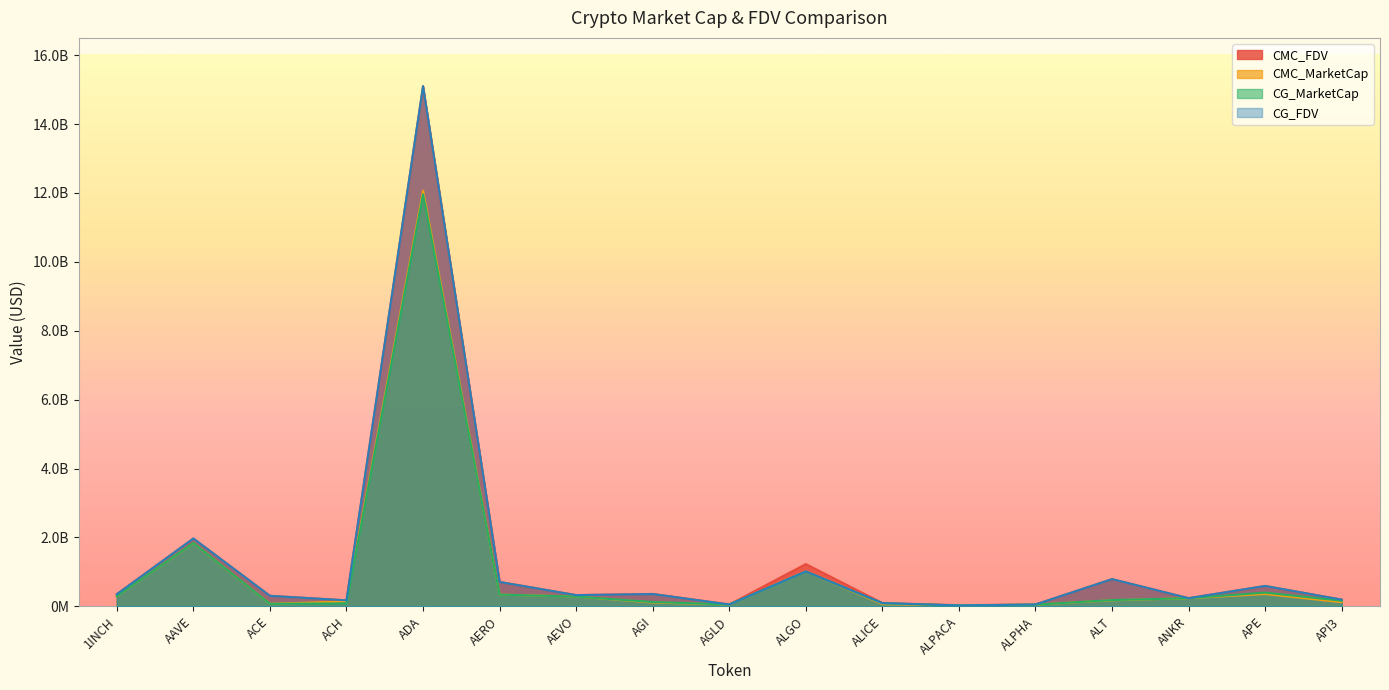

What is the average value of the CG_FDV series?

1314706768.1